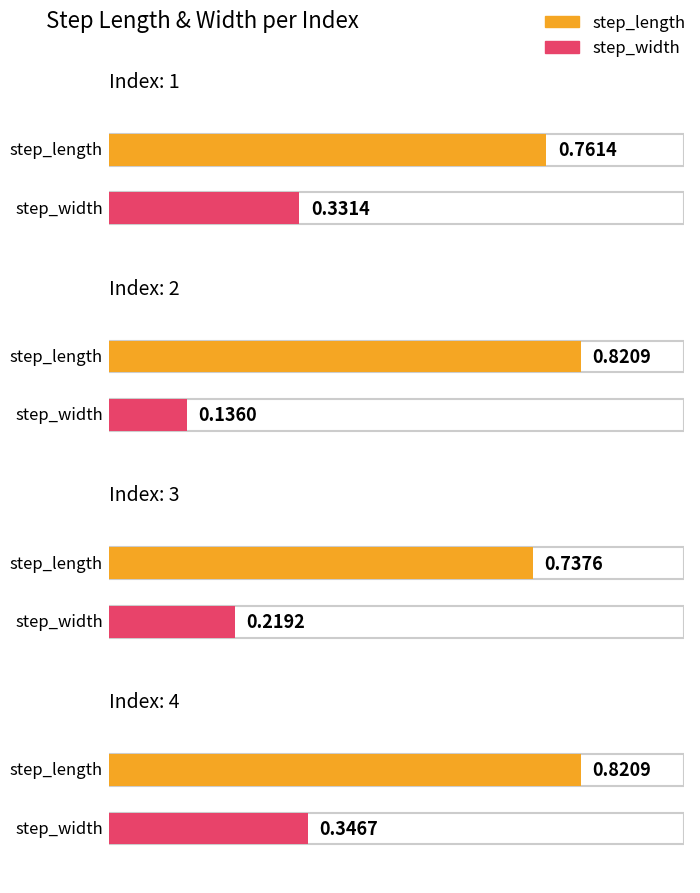

What is the sum of the step_length values at 2 and 4?

1.6